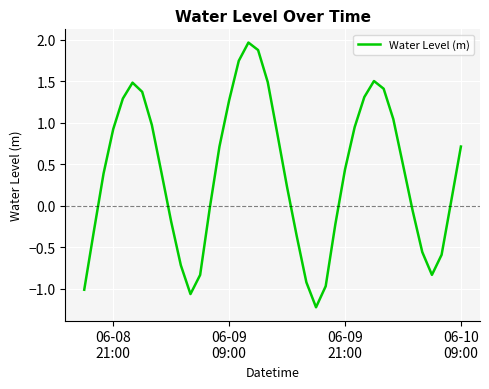

What is the minimum value shown in the chart?

-1.2